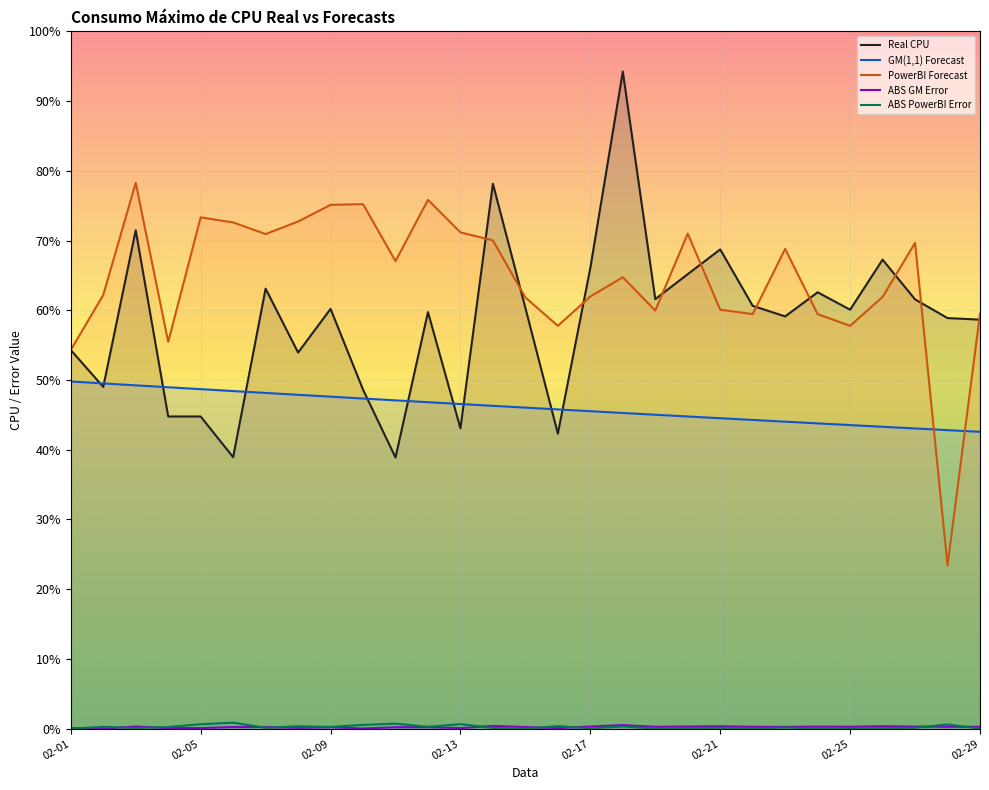

At which label is GM(1,1) Forecast closest to 46?

14